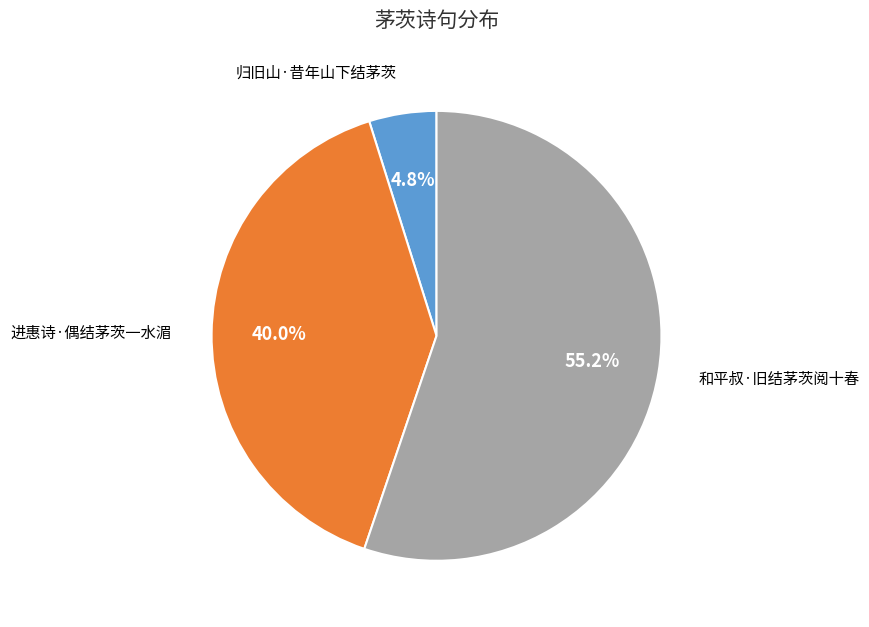

How many slices are in this pie chart?

3